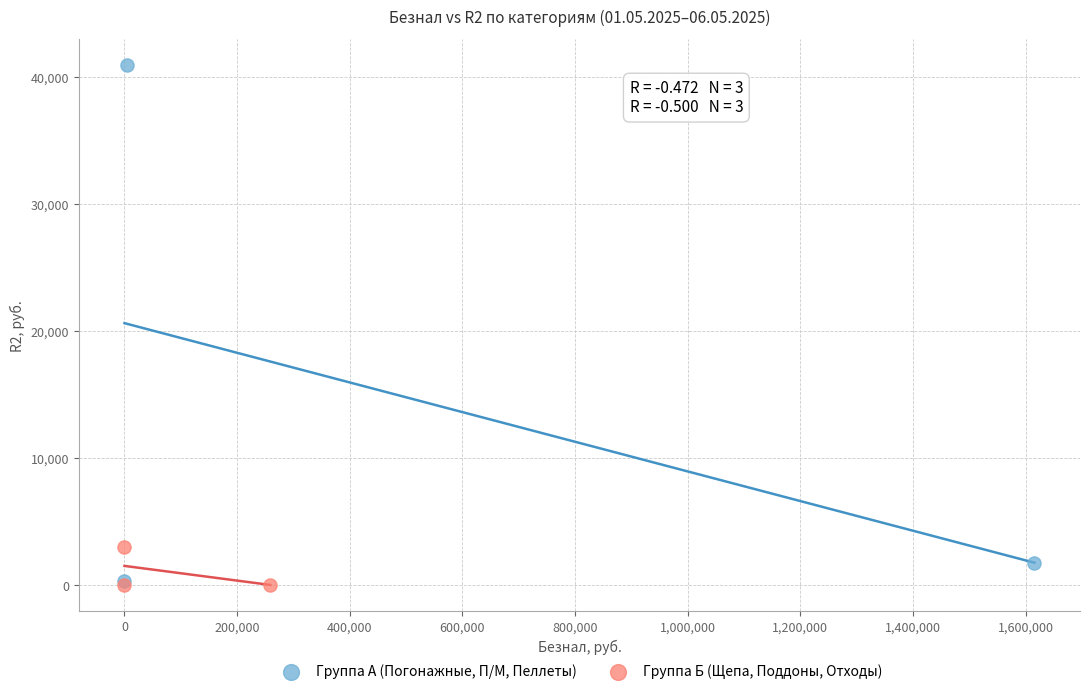

Which series reaches the maximum Y coordinate?

Группа А (Погонажные, П/М, Пеллеты)